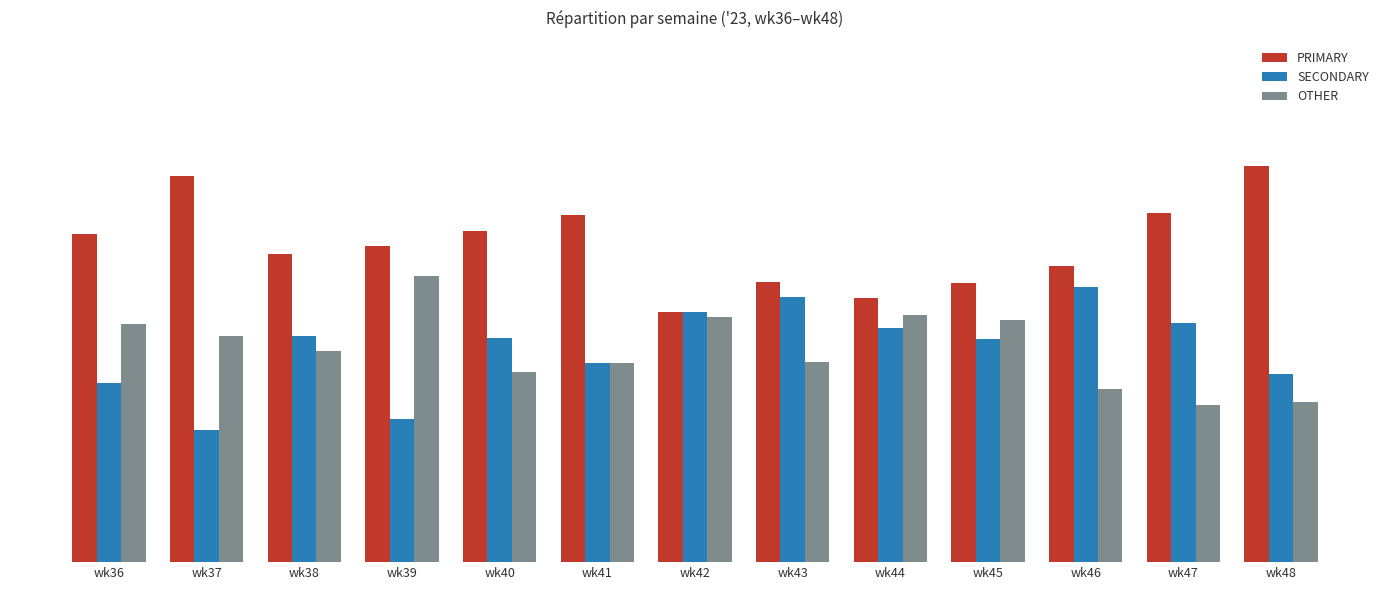

What is the maximum value for SECONDARY?

36.9